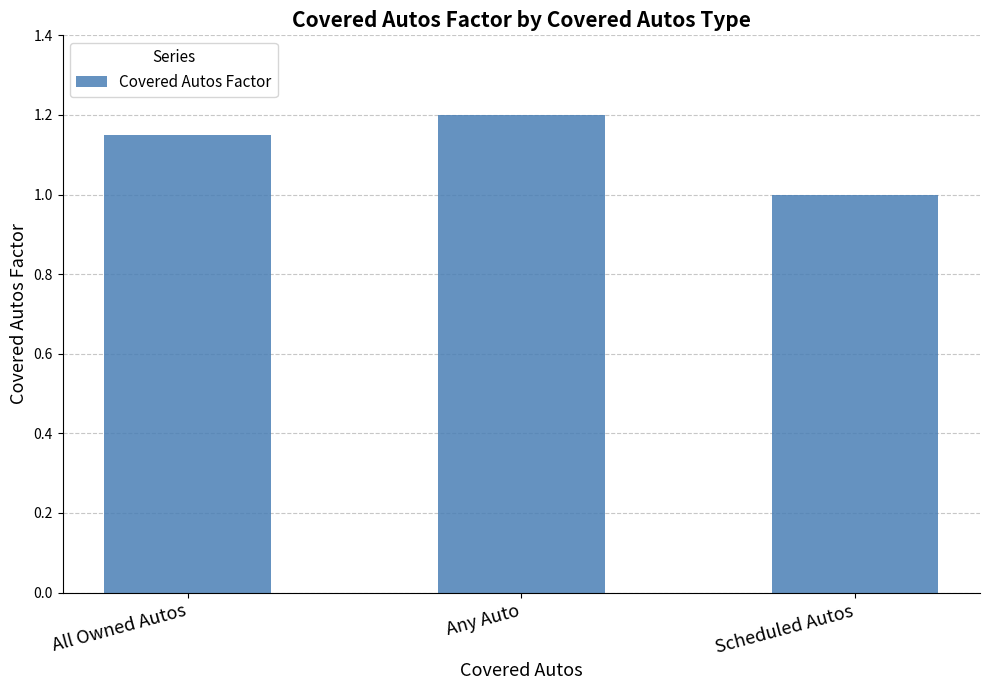

How many bars are there in total?

3